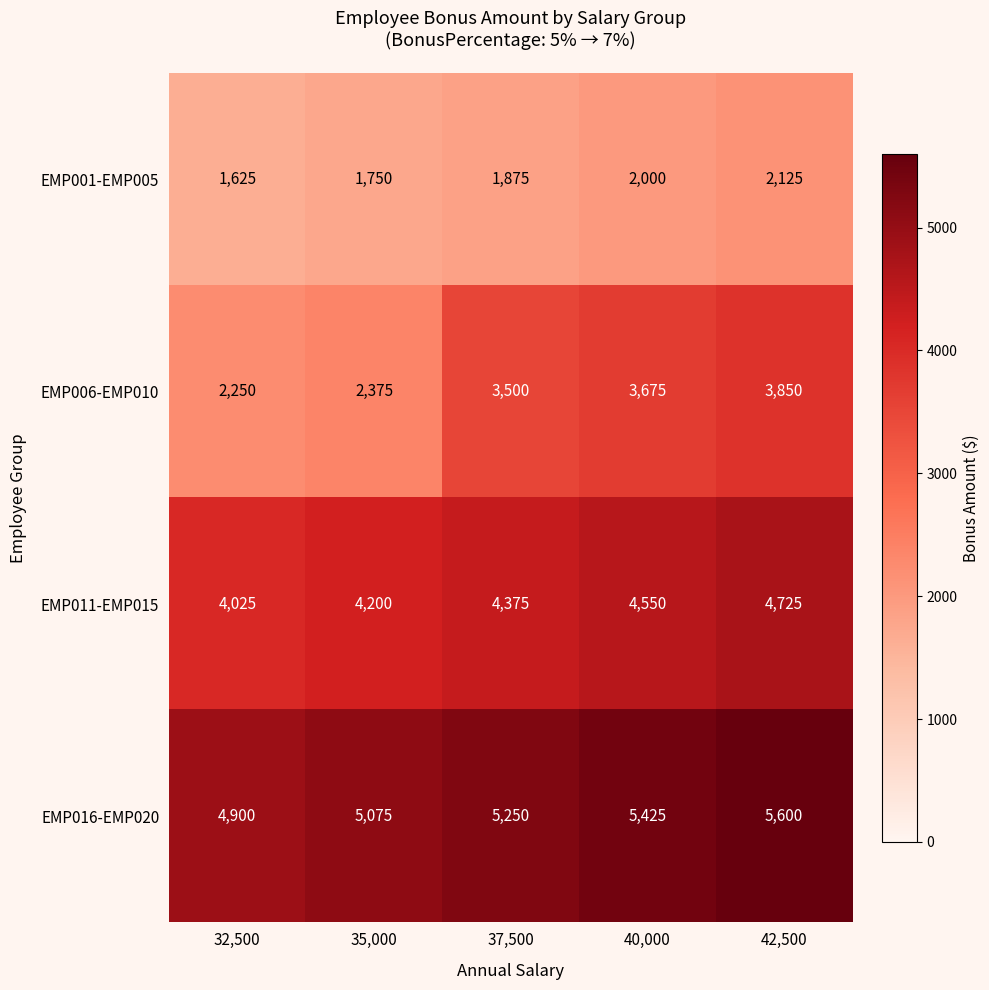

Rank the series at 32,500 from highest to lowest value.

EMP016-EMP020, EMP011-EMP015, EMP006-EMP010, EMP001-EMP005